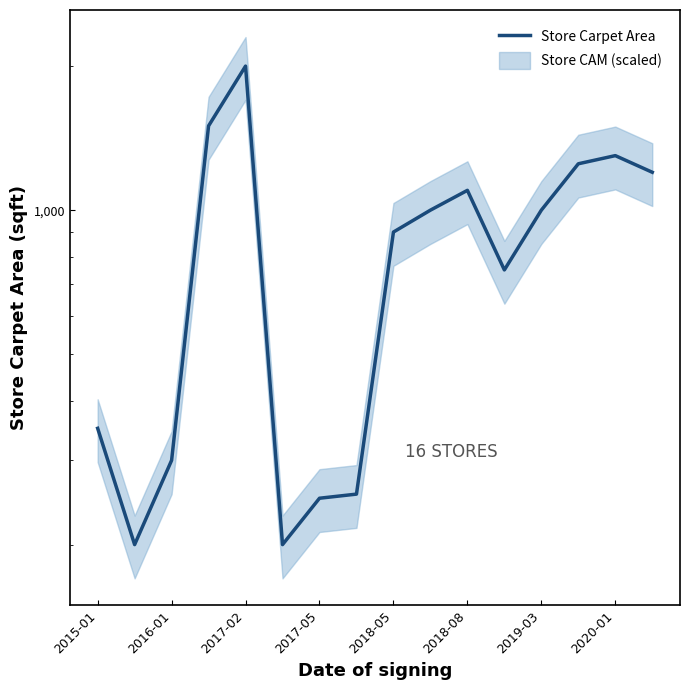

Which has a higher value, 11 or 9?

9